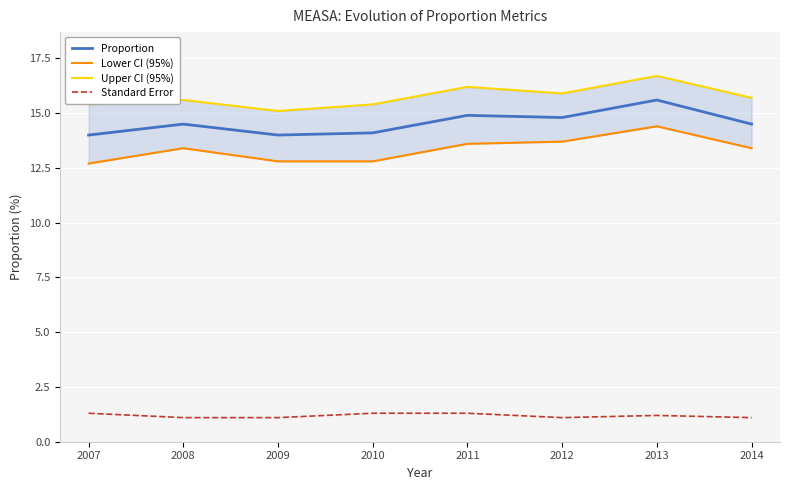

Which has a higher value, 2009 or 2010?

2010